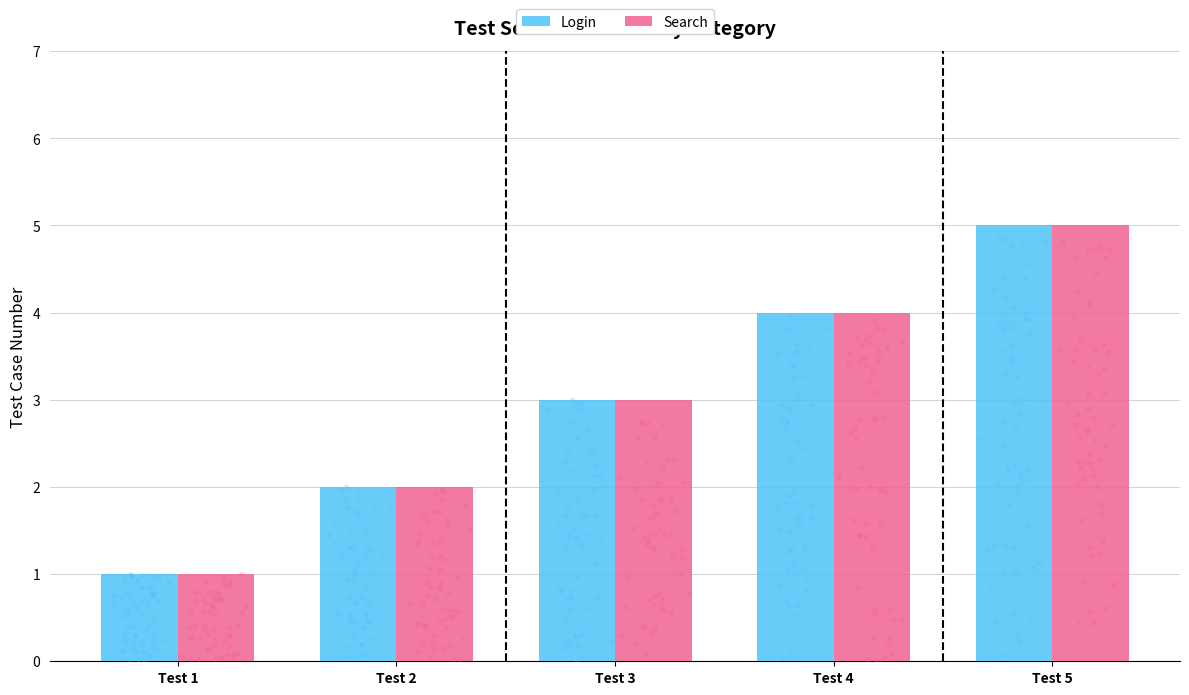

At how many categories does at least one series exceed 1?

4